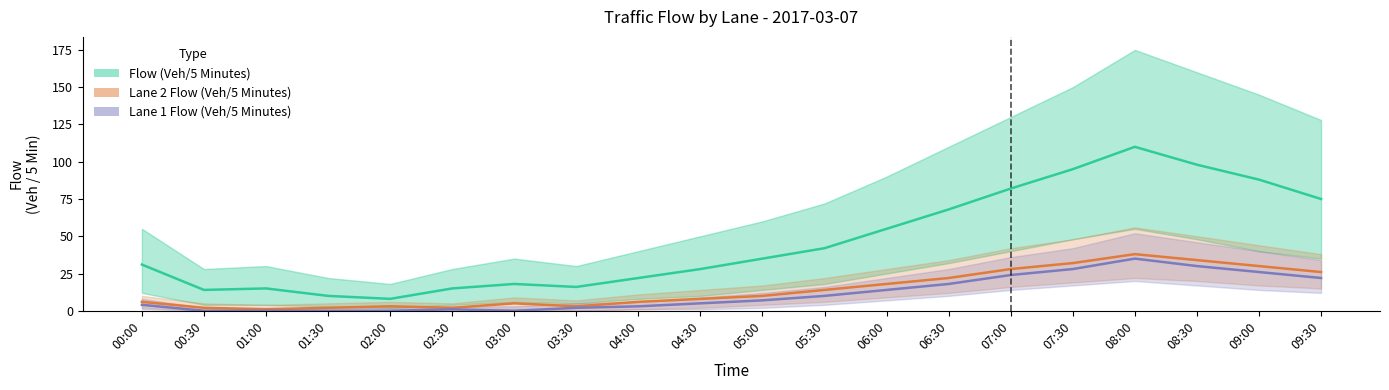

Does the chart display data point markers on the line(s)?

No